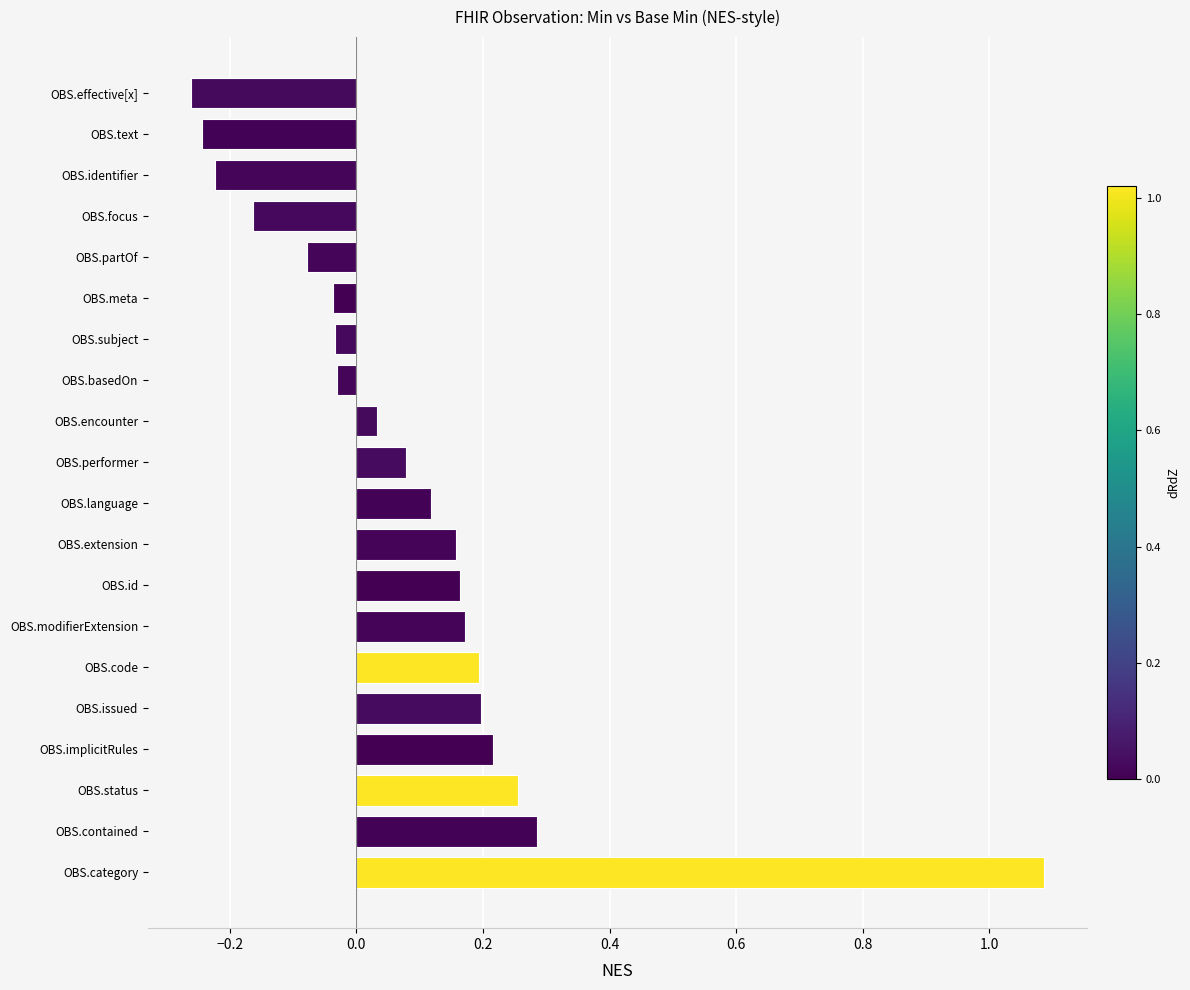

What is the difference between the maximum and minimum values?

1.3